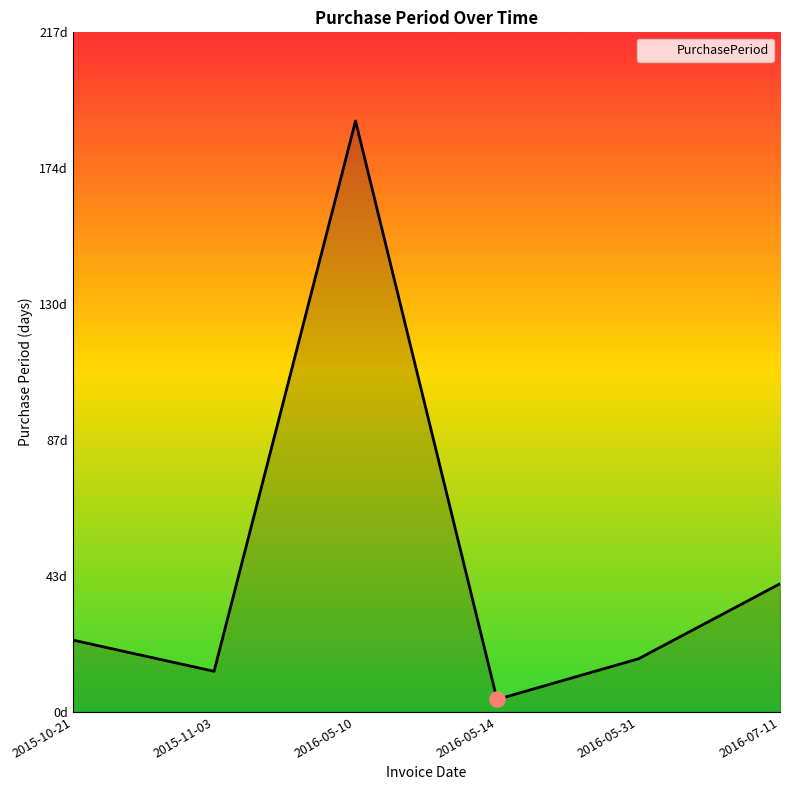

Which has a higher value, 2016-05-14 or 2016-07-11?

2016-07-11